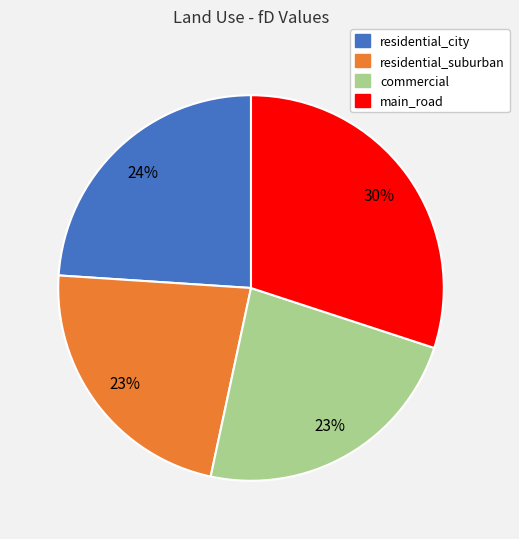

To the nearest percent, what is the difference between the largest and smallest slice percentages?

7%